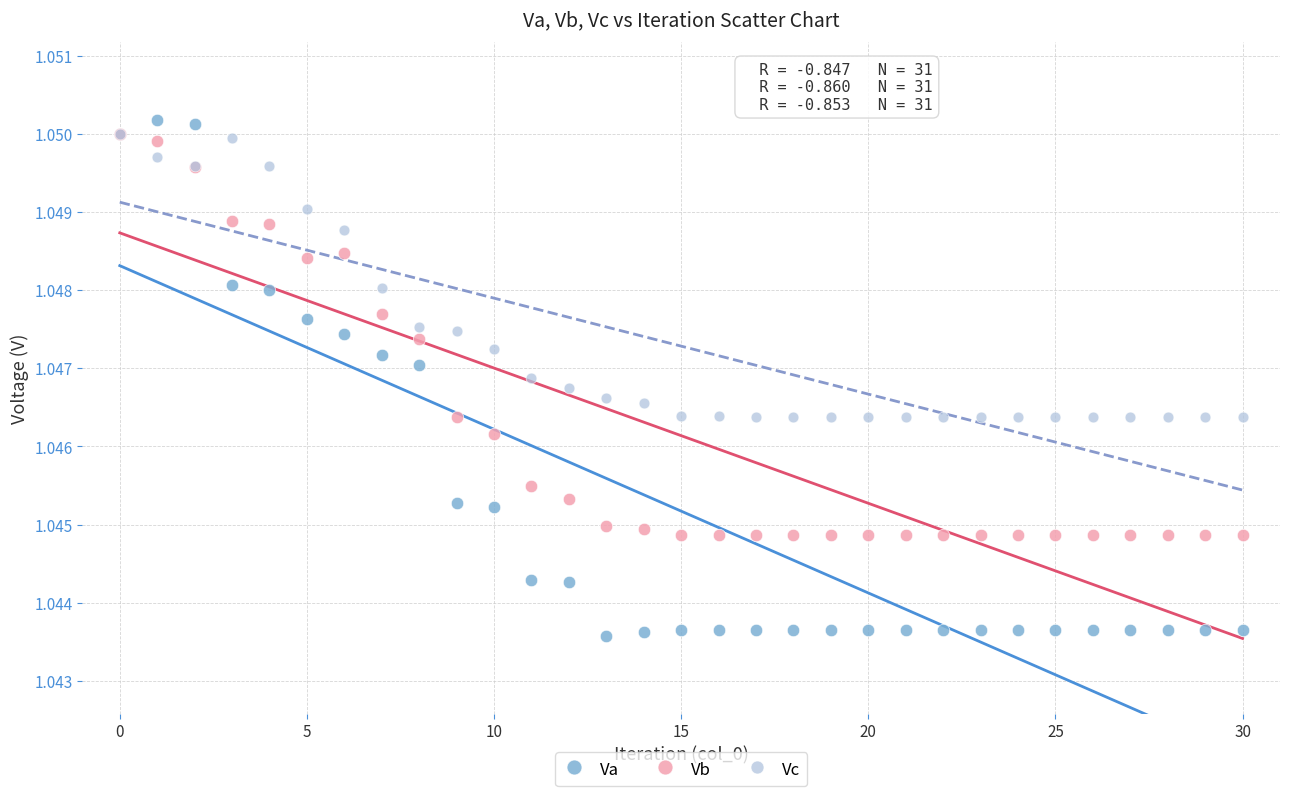

What are all the series names shown in the legend?

Va, Vb, Vc